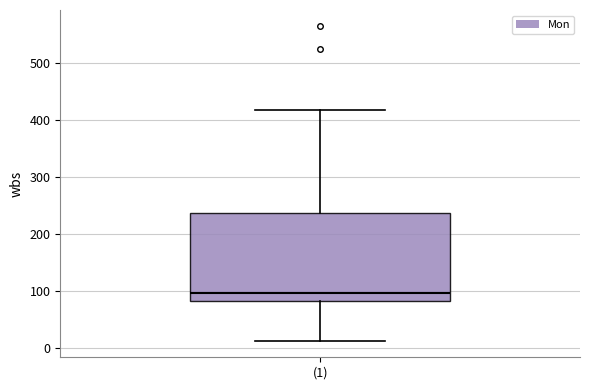

Read this box plot against the y-axis: the position of the median line, the range covered by the box, and the ends of both whiskers. The values are not printed on the chart, so give them approximately, as read against the axis.

median 100, box 80 to 240, whiskers 10 to 420